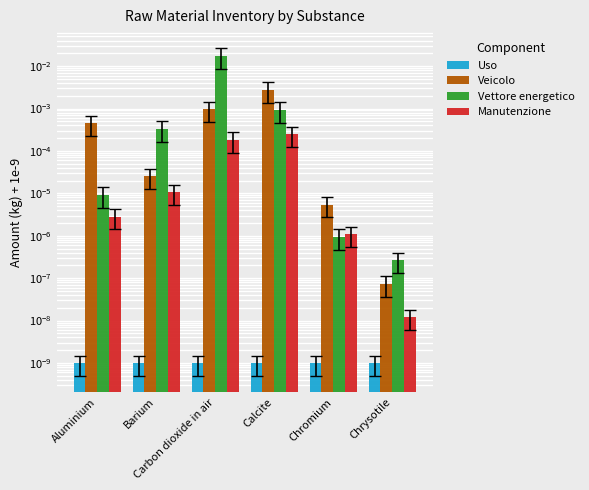

At Barium, list the series in order from largest to smallest.

Vettore energetico, Veicolo, Manutenzione, Uso